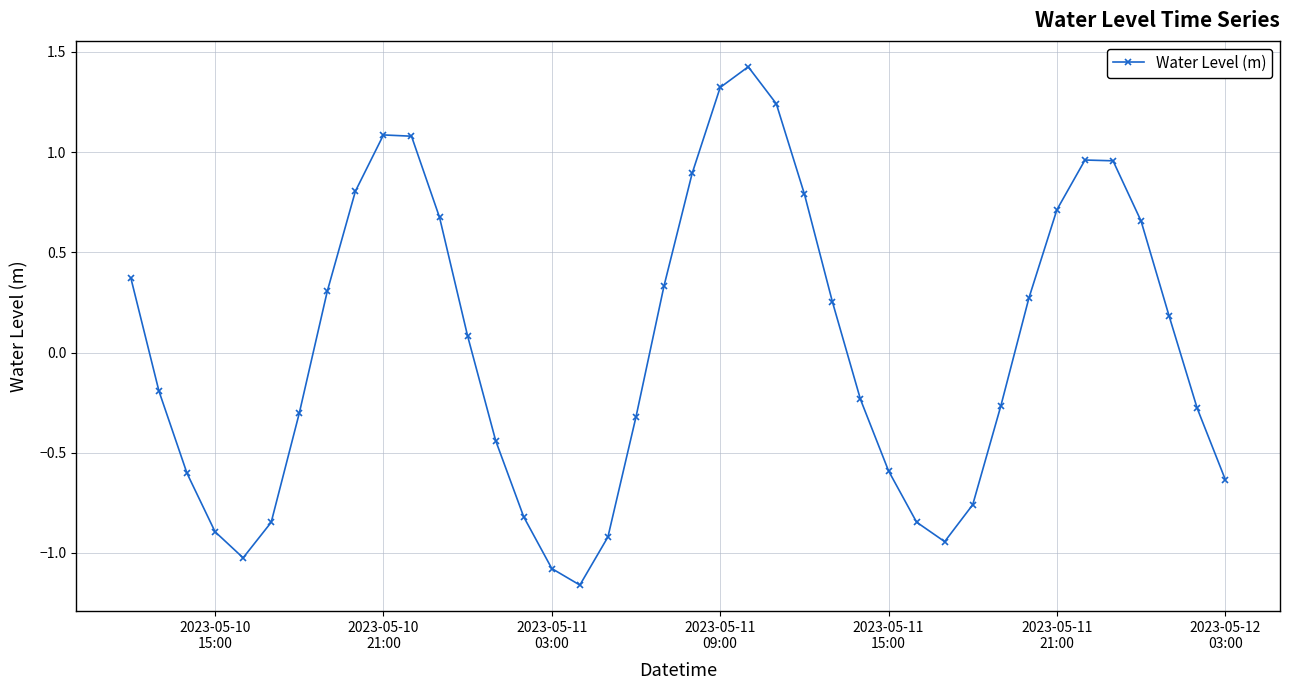

What is the difference between the second highest and minimum values?

2.5